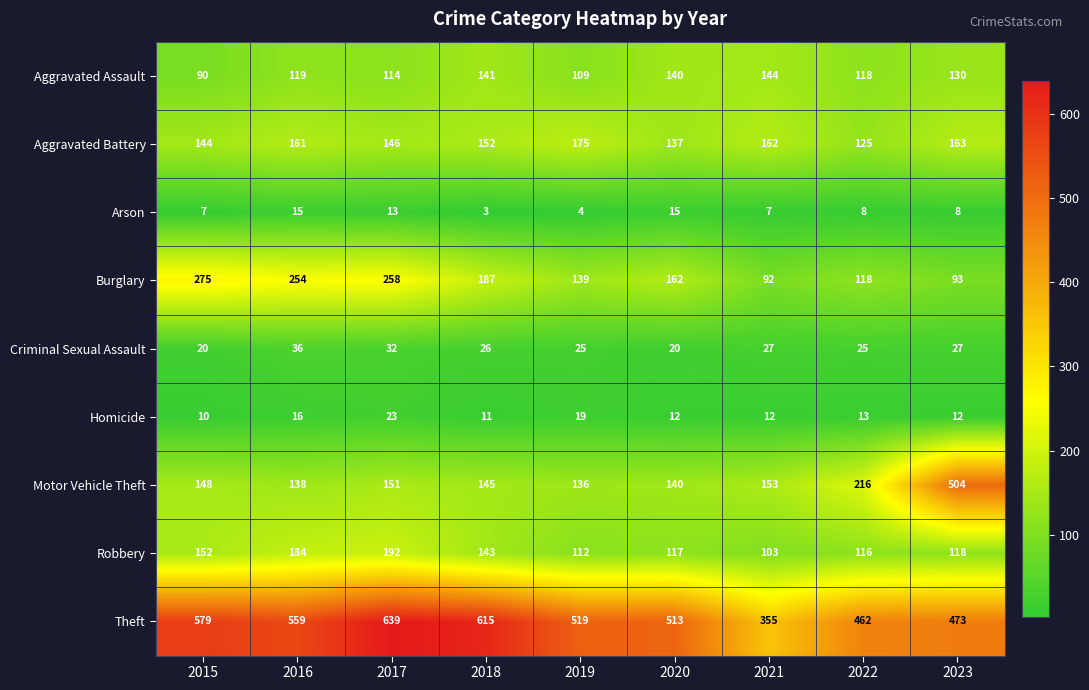

Which series changed the most between 2015 and 2020?

Burglary